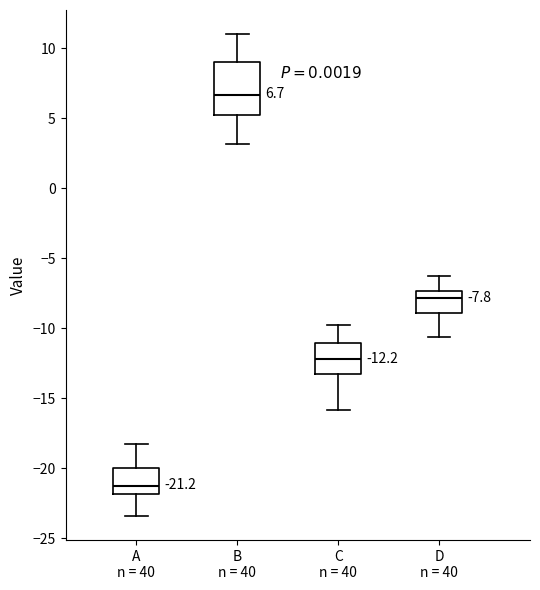

Which box is the tallest, from its lower edge to its upper edge?

B n = 40